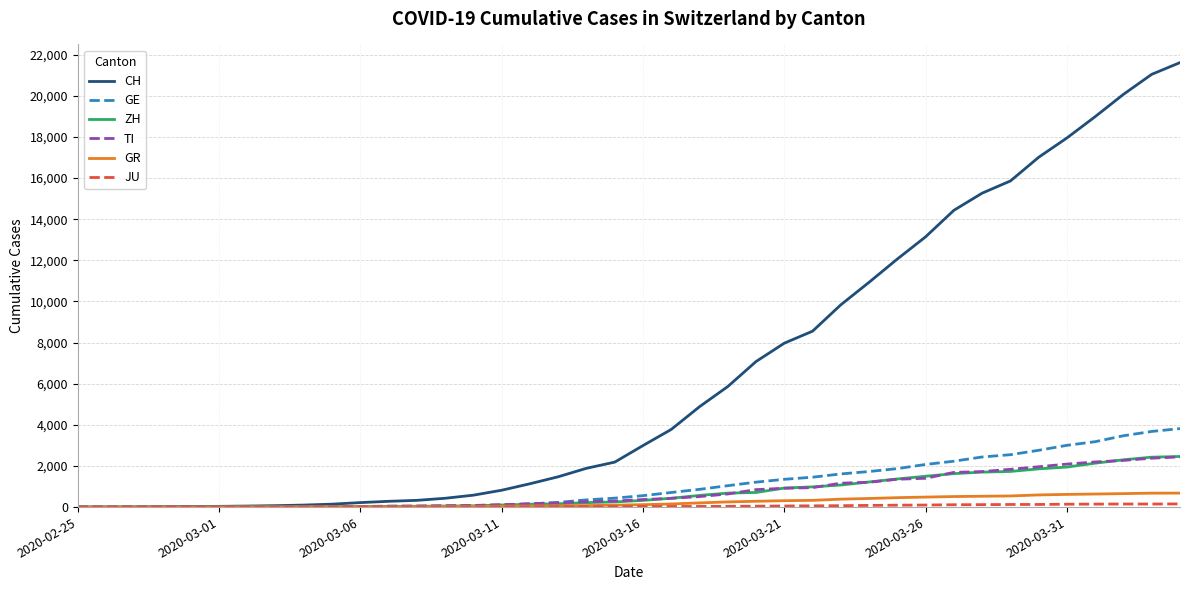

What is the maximum value for CH?

21617